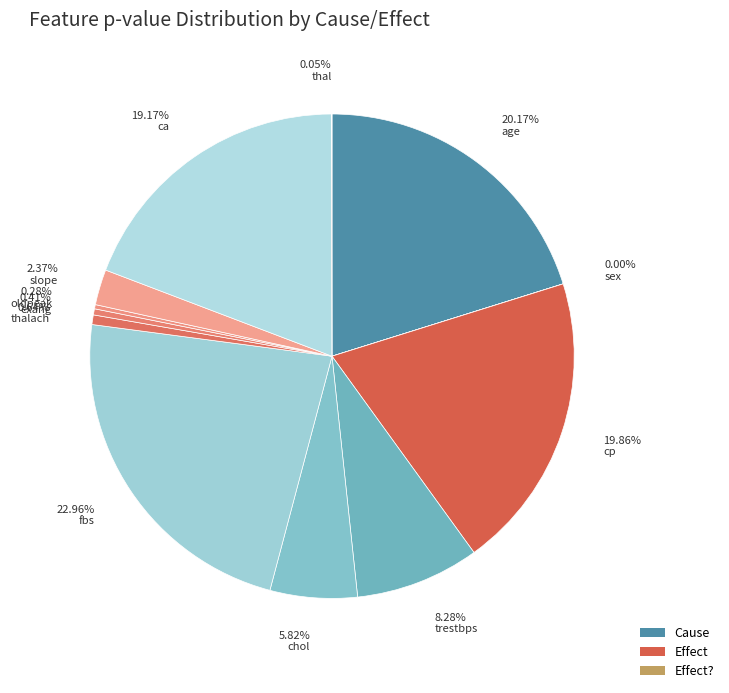

Which has a higher value, 0.64% thalach or 5.82% chol?

5.82% chol